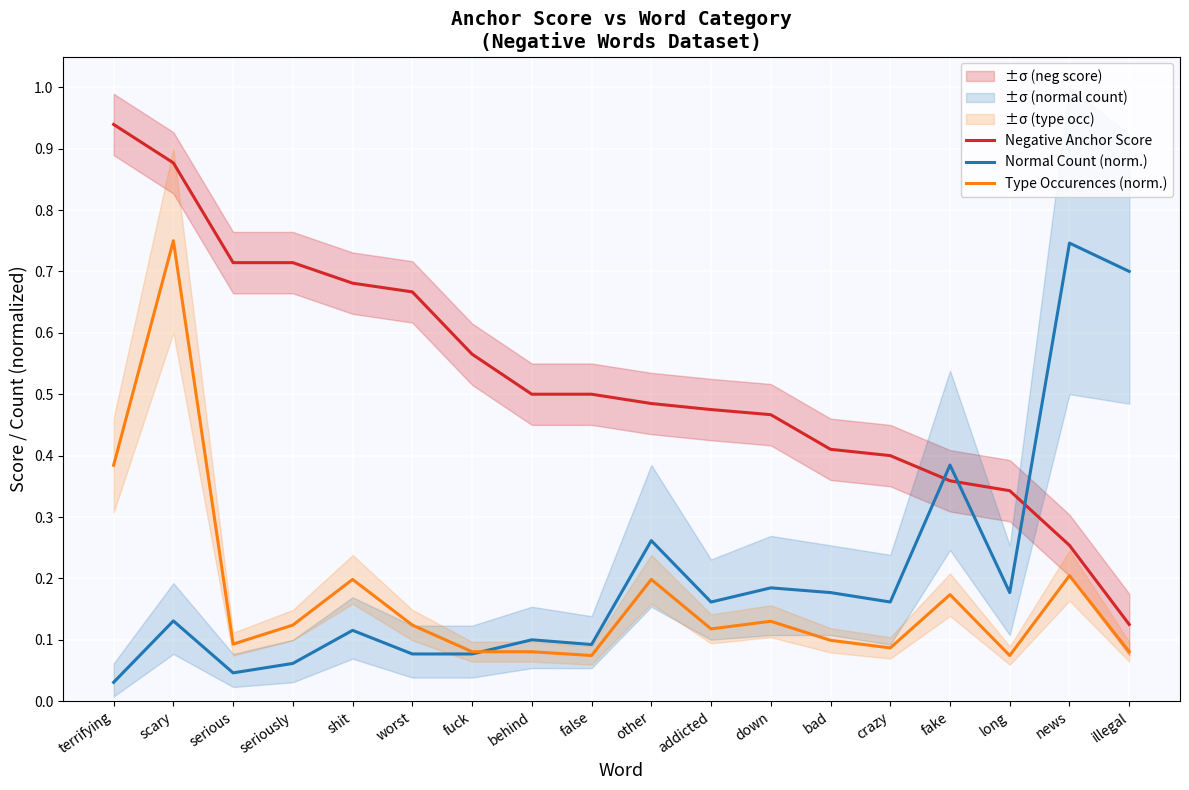

Which series has the widest spread of values?

Negative Anchor Score